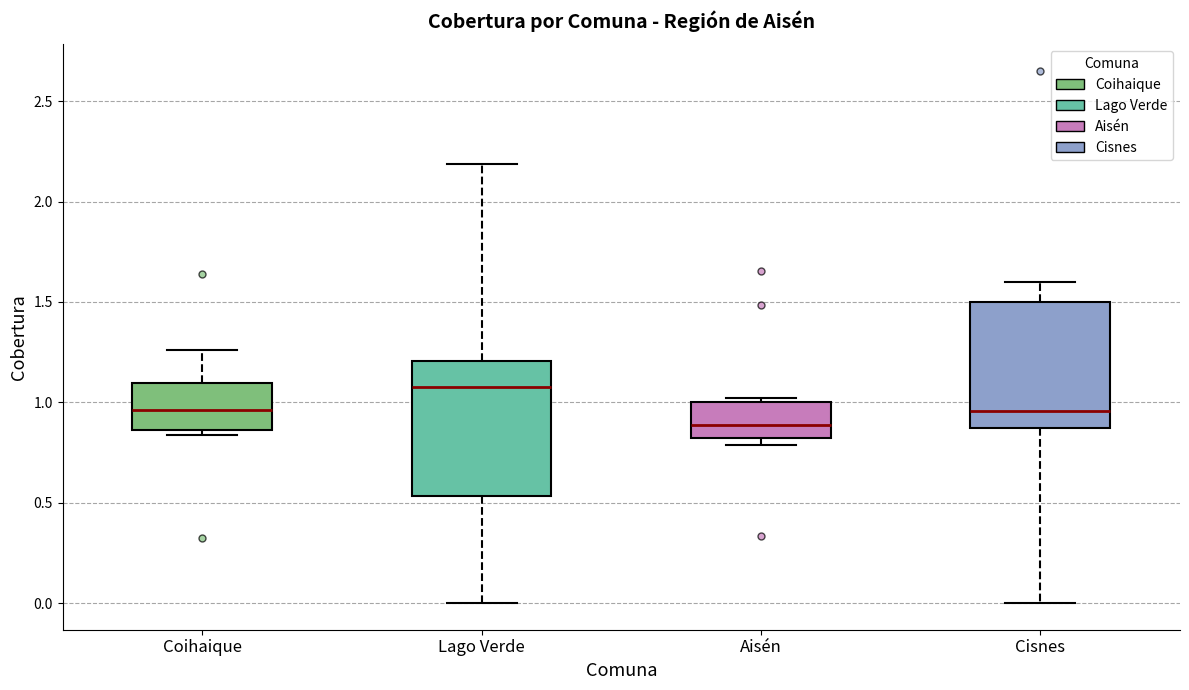

Reading left to right, transcribe this box plot: for each box, give where its median line is, the range the box spans, and where its two whiskers end, as read against the y-axis. The values are not printed on the chart, so give them approximately, as read against the axis.

Coihaique: median 0.95, box 0.85 to 1.10, whiskers 0.85 (just below the box's lower edge) to 1.25
Lago Verde: median 1.10, box 0.55 to 1.20, whiskers 0.00 to 2.20
Aisén: median 0.90, box 0.80 to 1.00, whiskers 0.80 (just below the box's lower edge) to 1.00 (just above the box's upper edge)
Cisnes: median 0.95, box 0.85 to 1.50, whiskers 0.00 to 1.60